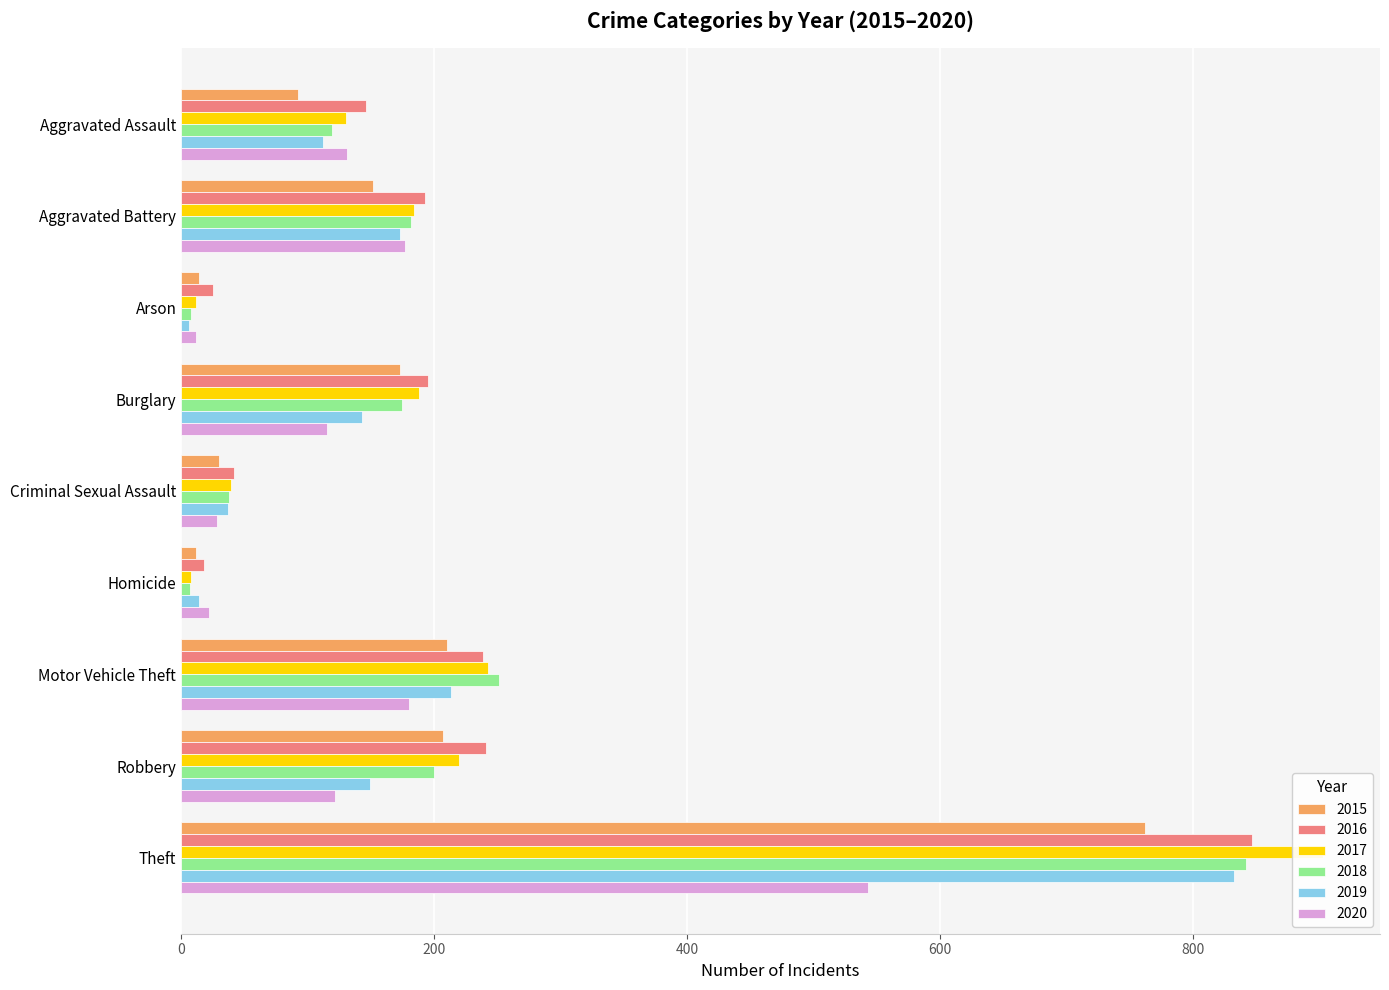

Reading left to right, extract all data points from this chart.

2015: Aggravated Assault=92	Aggravated Battery=152	Arson=14	Burglary=173	Criminal Sexual Assault=30	Homicide=12	Motor Vehicle Theft=210	Robbery=207	Theft=762
2016: Aggravated Assault=146	Aggravated Battery=193	Arson=25	Burglary=195	Criminal Sexual Assault=42	Homicide=18	Motor Vehicle Theft=239	Robbery=241	Theft=847
2017: Aggravated Assault=130	Aggravated Battery=184	Arson=12	Burglary=188	Criminal Sexual Assault=39	Homicide=8	Motor Vehicle Theft=243	Robbery=220	Theft=903
2018: Aggravated Assault=119	Aggravated Battery=182	Arson=8	Burglary=175	Criminal Sexual Assault=38	Homicide=7	Motor Vehicle Theft=251	Robbery=200	Theft=842
2019: Aggravated Assault=112	Aggravated Battery=173	Arson=6	Burglary=143	Criminal Sexual Assault=37	Homicide=14	Motor Vehicle Theft=213	Robbery=149	Theft=833
2020: Aggravated Assault=131	Aggravated Battery=177	Arson=12	Burglary=115	Criminal Sexual Assault=28	Homicide=22	Motor Vehicle Theft=180	Robbery=122	Theft=543